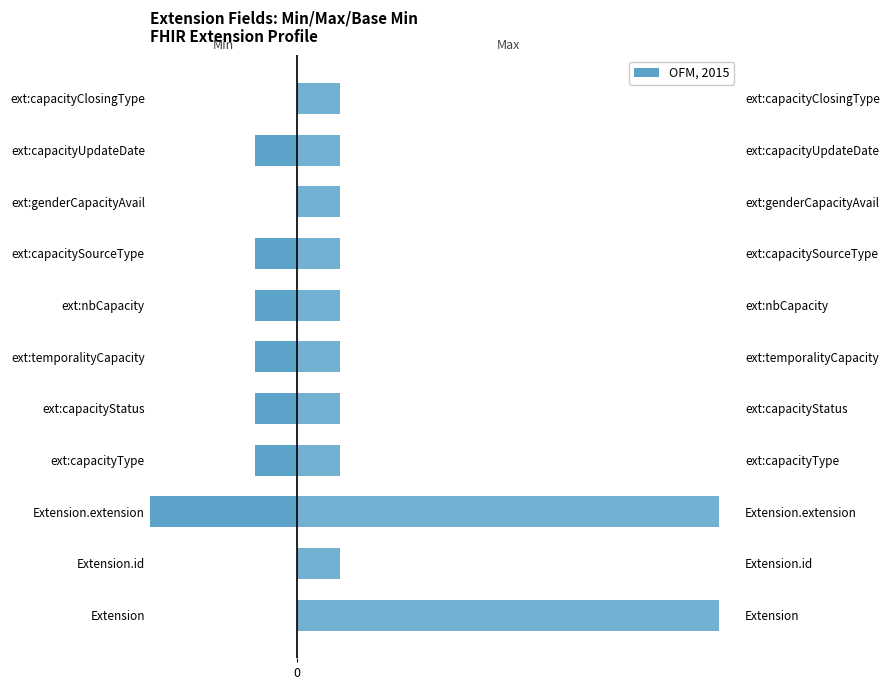

Reading right to left, transcribe all the data shown in this chart.

Min: 0	-1	0	-1	-1	-1	-1	-1	-7	0	0
Max: 1	1	1	1	1	1	1	1	10	1	10